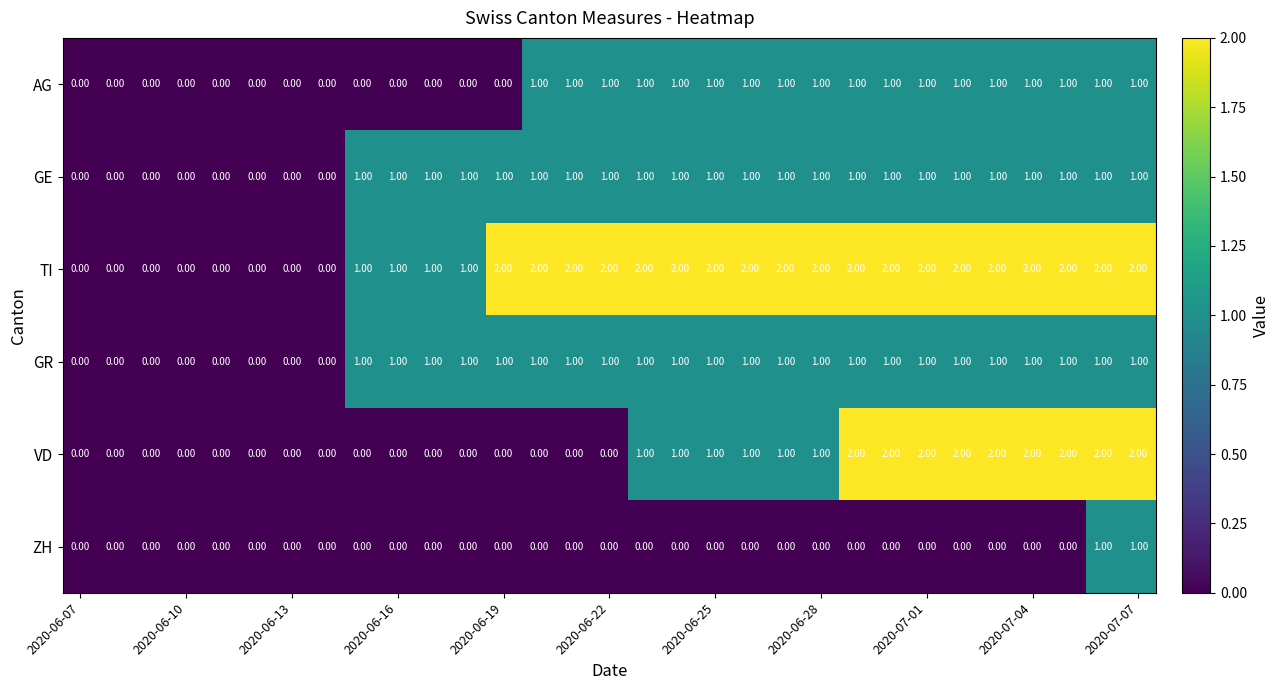

Which series has the largest total across all categories?

TI